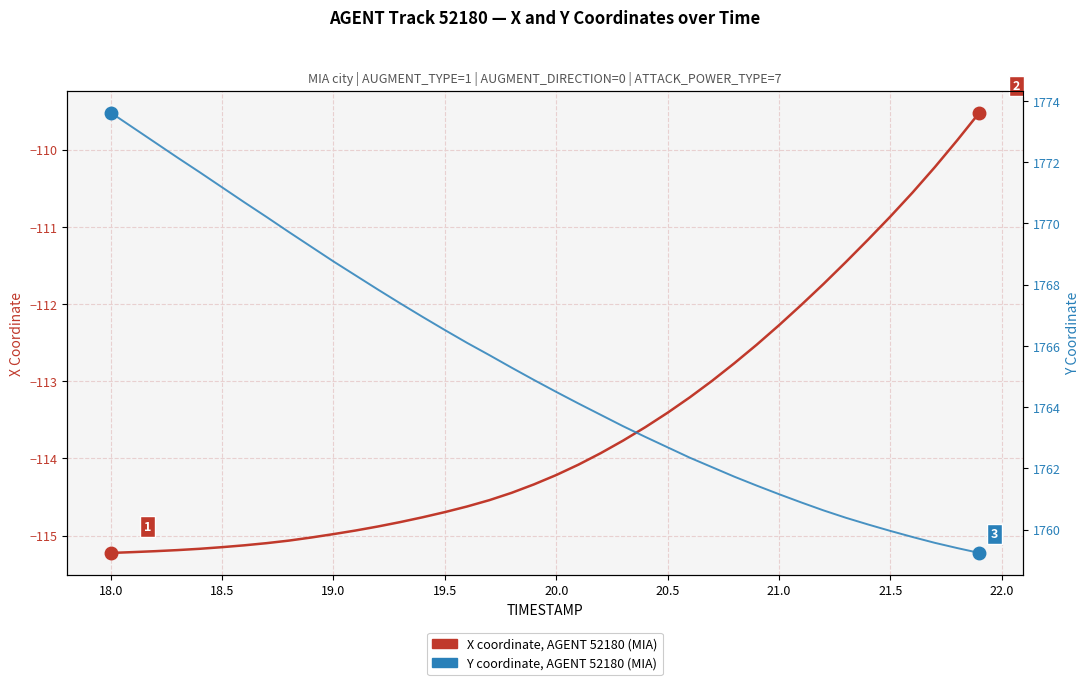

What is the difference between the second highest and second lowest values in the Y coordinate (AGENT 52180) series?

13.7